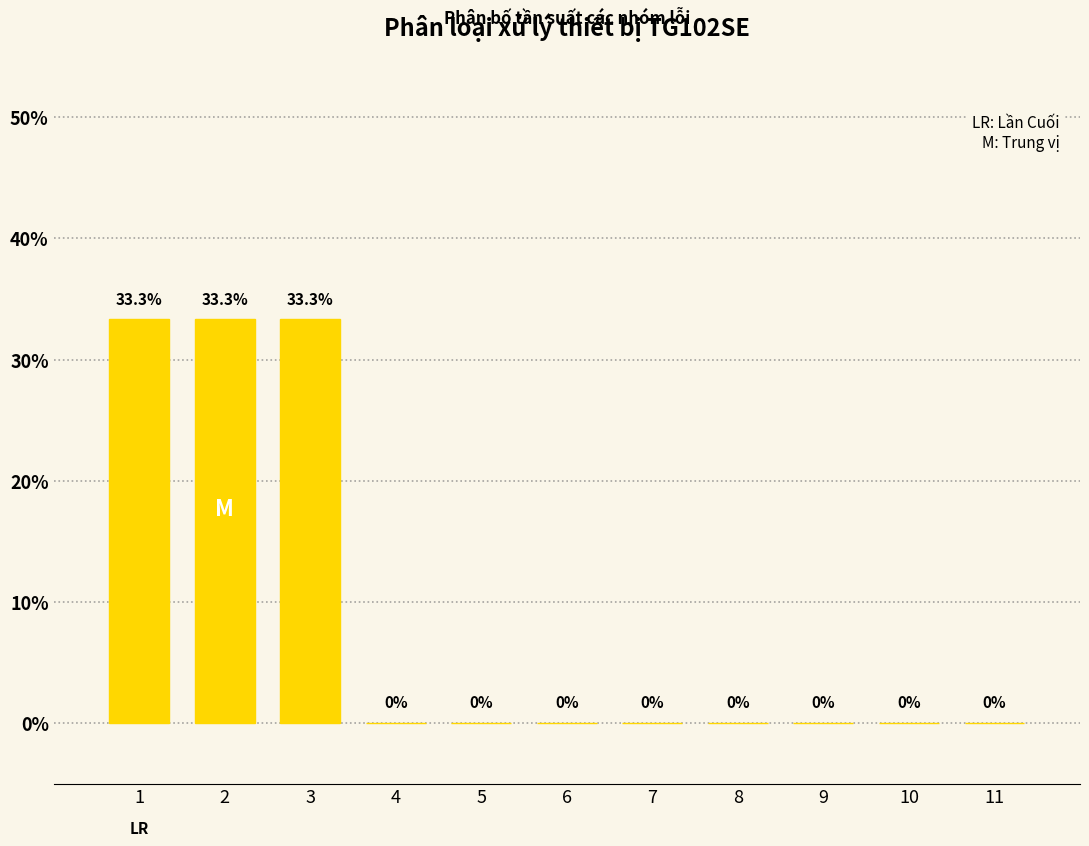

Reading left to right, extract all data points from this chart.

1=33.3	2=33.3	3=33.3	4=0.0	5=0.0	6=0.0	7=0.0	8=0.0	9=0.0	10=0.0	11=0.0